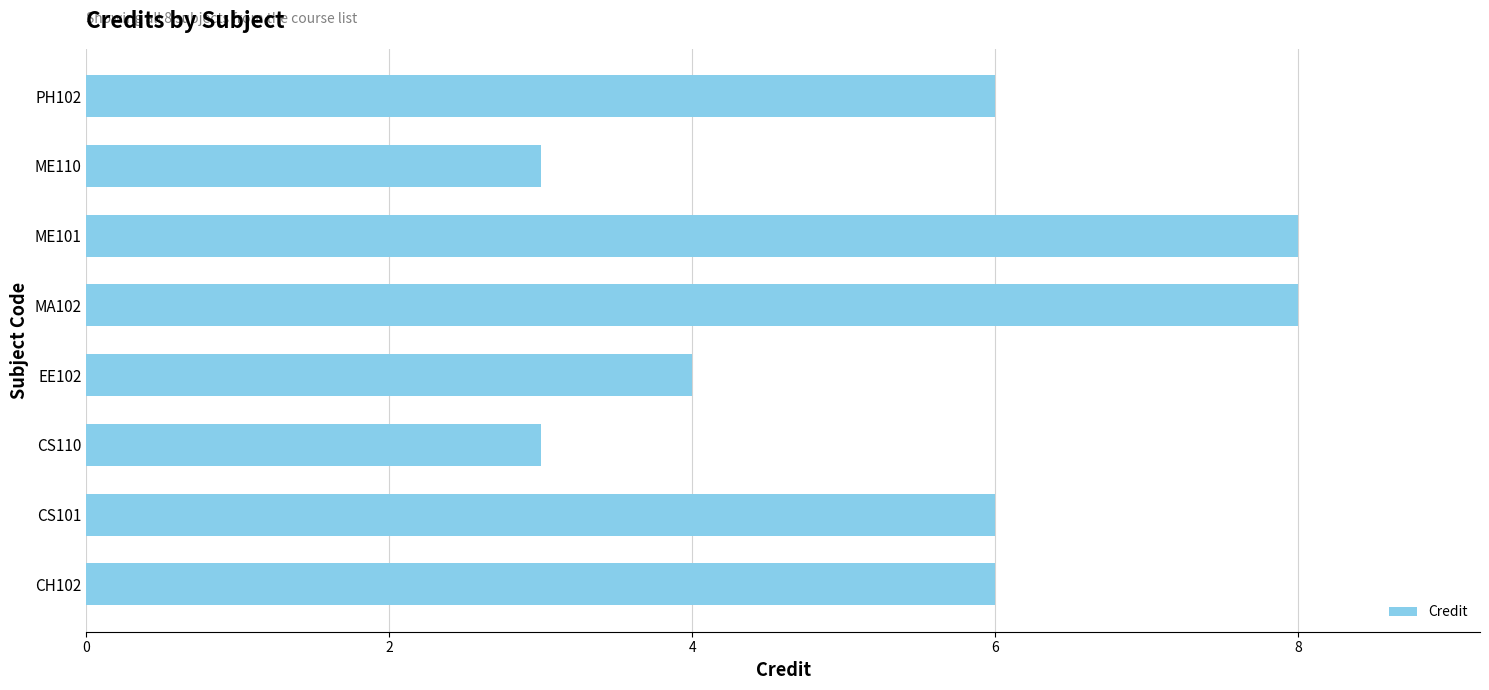

Count the number of data series in this chart.

1